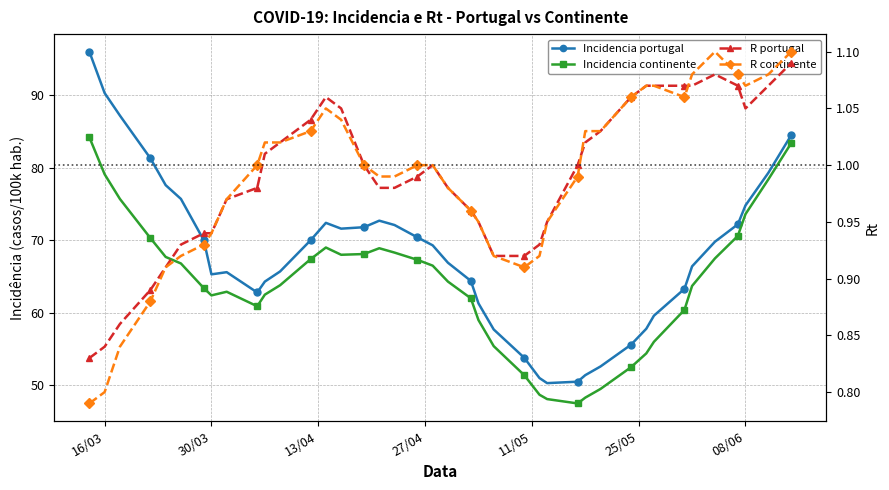

Reading left to right, list all the values displayed in this chart.

Incidencia portugal: 96.0	90.3	87.2	81.3	77.6	75.7	70.0	65.3	65.6	62.8	64.3	65.7	70.0	72.4	71.6	71.8	72.7	72.1	70.4	69.3	66.9	64.4	61.3	57.7	53.8	51.0	50.3	50.5	51.4	52.6	55.6	57.8	59.6	63.3	66.4	69.8	72.2	74.8	79.3	84.5
Incidencia continente: 84.2	79.1	75.7	70.3	67.7	66.8	63.4	62.4	62.9	60.9	62.5	63.8	67.4	69.0	68.0	68.1	68.9	68.3	67.3	66.5	64.3	62.0	59.0	55.4	51.4	48.7	48.1	47.5	48.3	49.5	52.5	54.4	56.0	60.4	63.7	67.5	70.6	73.6	78.4	83.4
R portugal: 0.8	0.8	0.9	0.9	0.9	0.9	0.9	0.9	1.0	1.0	1.0	1.0	1.0	1.1	1.1	1.0	1.0	1.0	1.0	1.0	1.0	1.0	0.9	0.9	0.9	0.9	0.9	1.0	1.0	1.0	1.1	1.1	1.1	1.1	1.1	1.1	1.1	1.1	1.1	1.1
R continente: 0.8	0.8	0.8	0.9	0.9	0.9	0.9	0.9	1.0	1.0	1.0	1.0	1.0	1.1	1.0	1.0	1.0	1.0	1.0	1.0	1.0	1.0	0.9	0.9	0.9	0.9	0.9	1.0	1.0	1.0	1.1	1.1	1.1	1.1	1.1	1.1	1.1	1.1	1.1	1.1